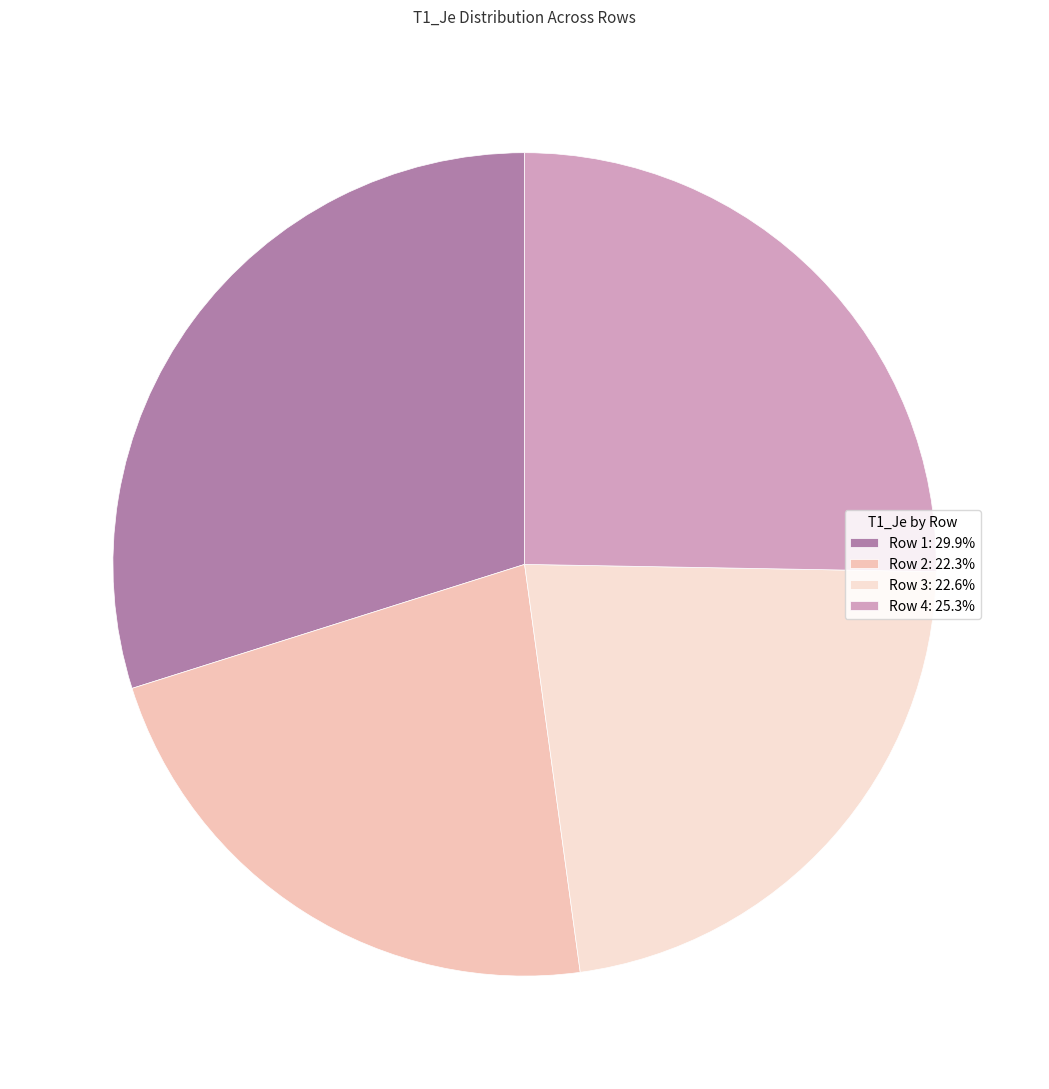

Is the sum of Row 3: 22.6% and Row 1: 29.9% greater than half?

Yes